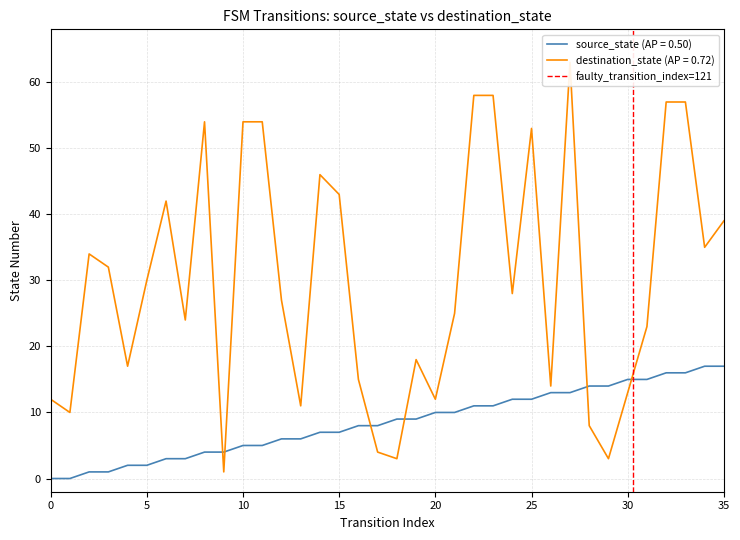

The chart shows a value of -1 at 0. True or false?

False